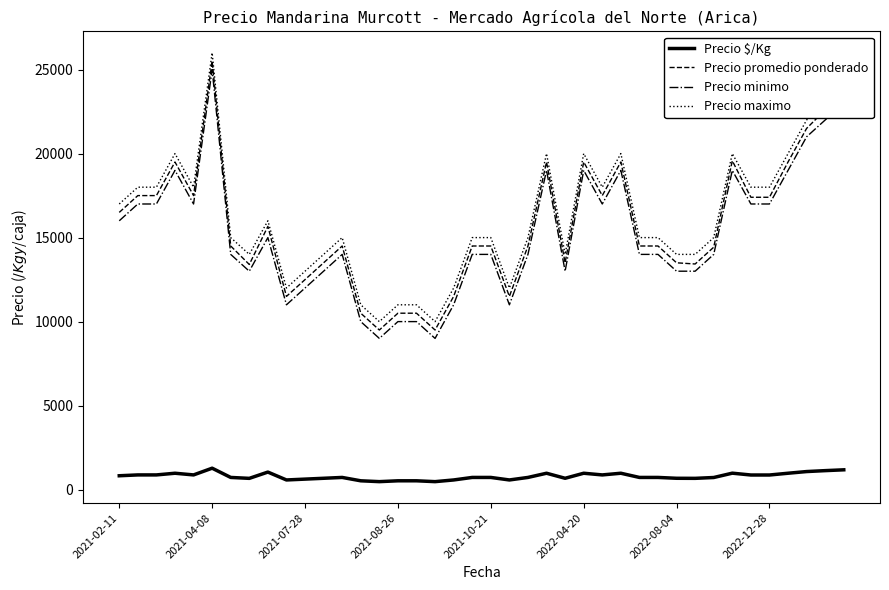

What is the maximum value for Precio maximo?

26000